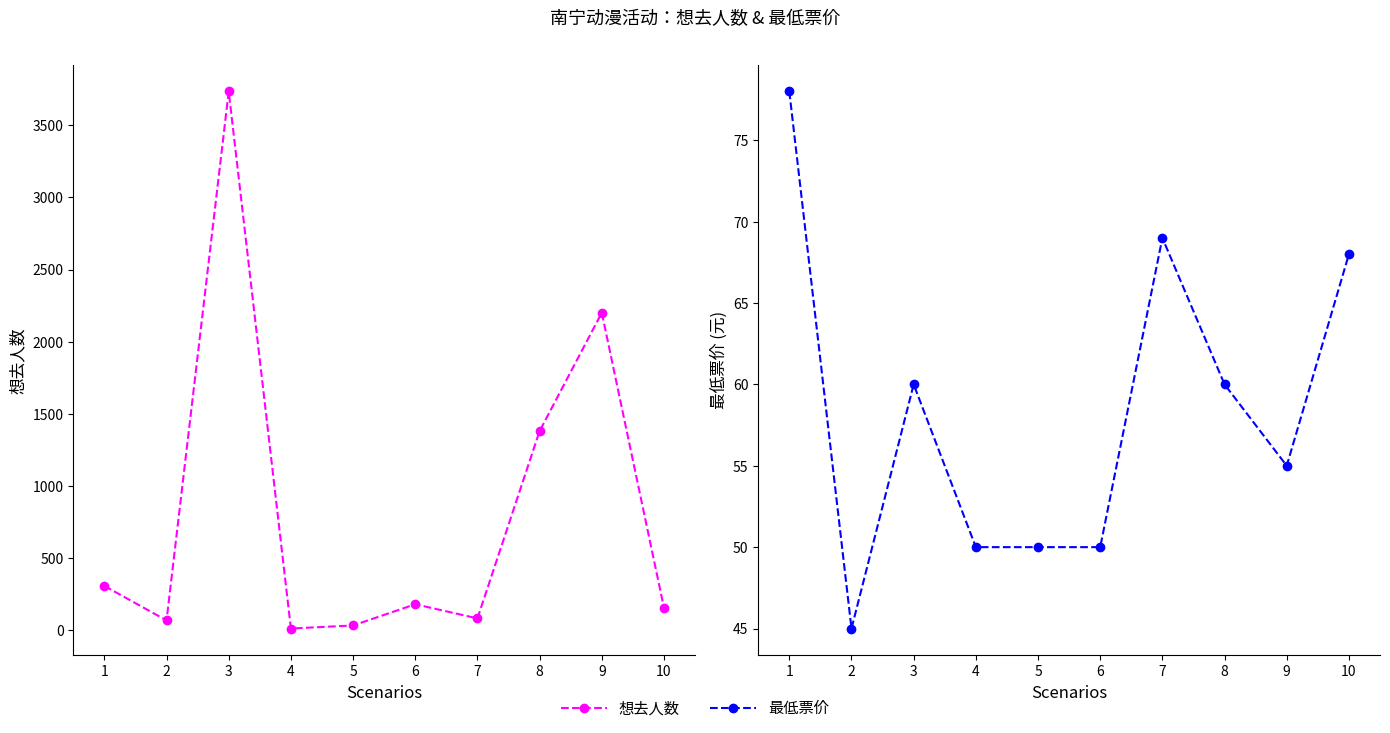

What is the value of the 想去人数 point at the 10th from the left?

157